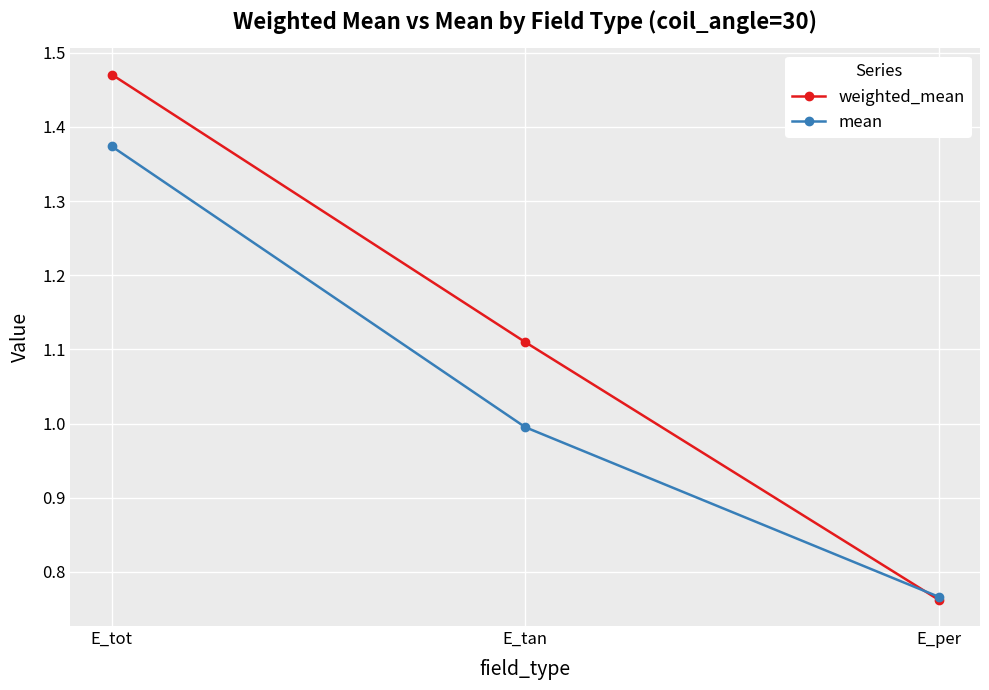

Is this an area chart (filled region under the line)?

No